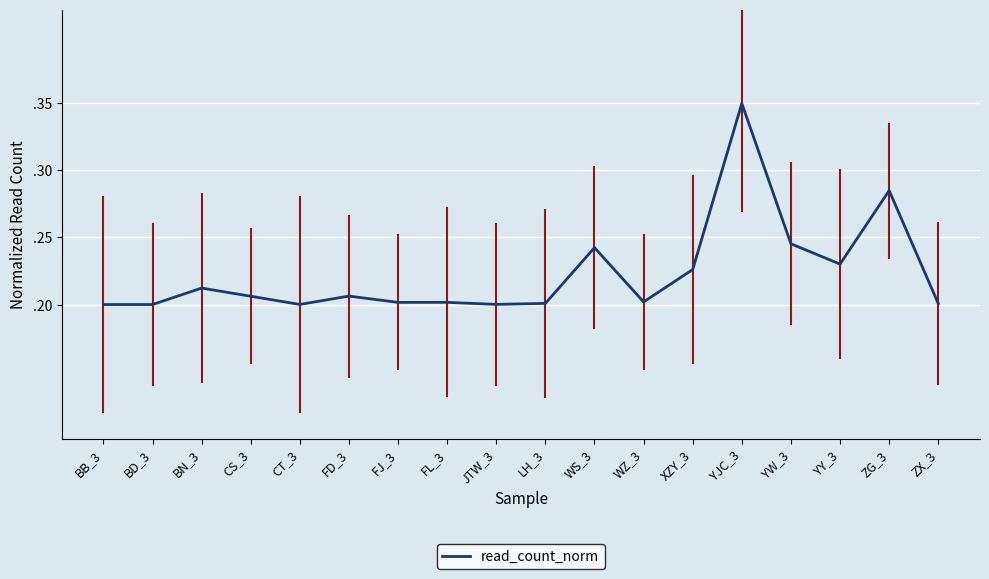

Count the values in the range 0 to 1.

18